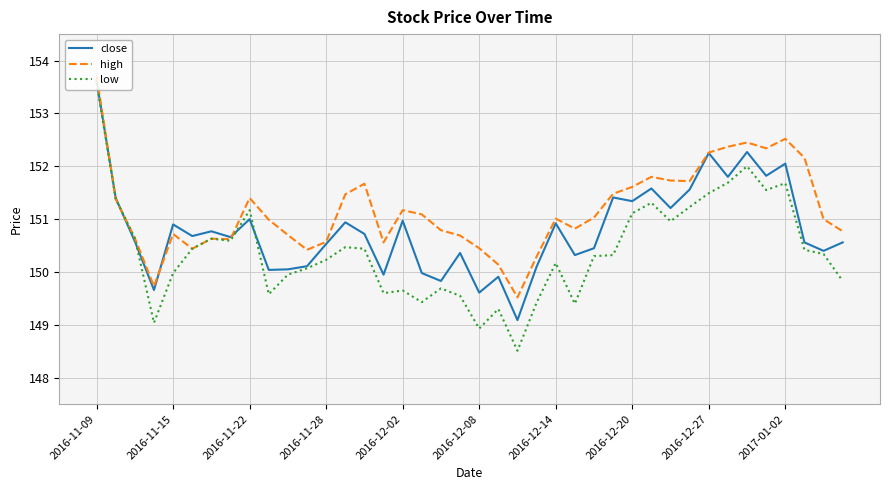

Which series has the largest total across all categories?

high